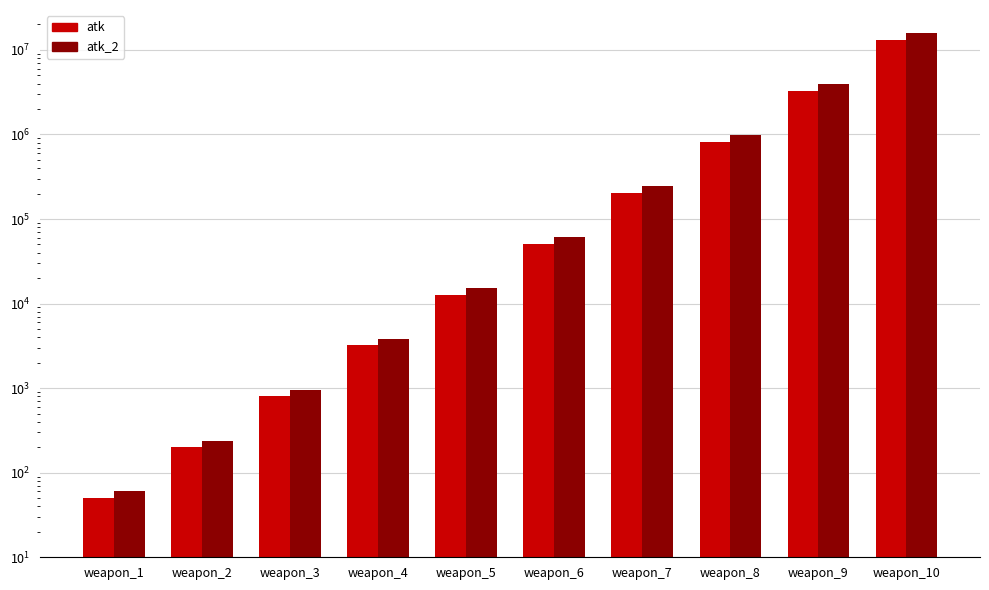

Between weapon_6 and weapon_3, which is larger?

weapon_6